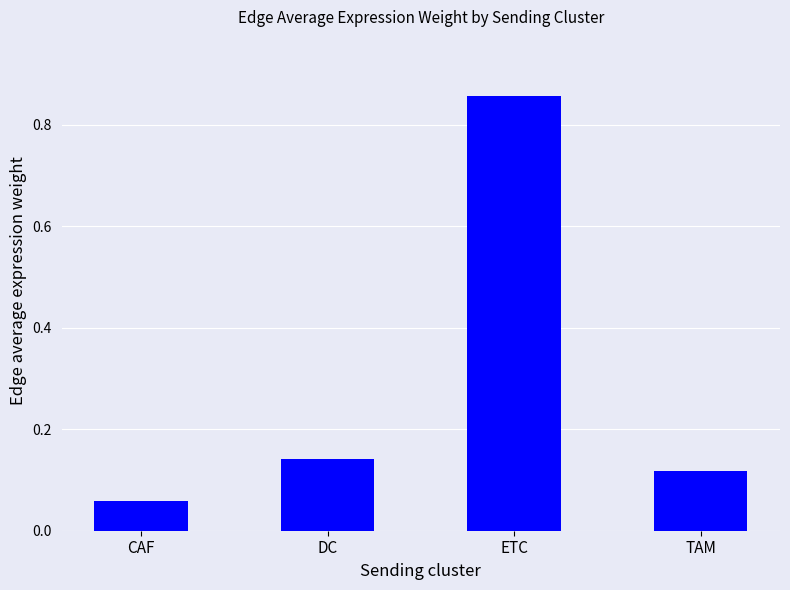

What is the change in value from CAF to TAM?

+0.1